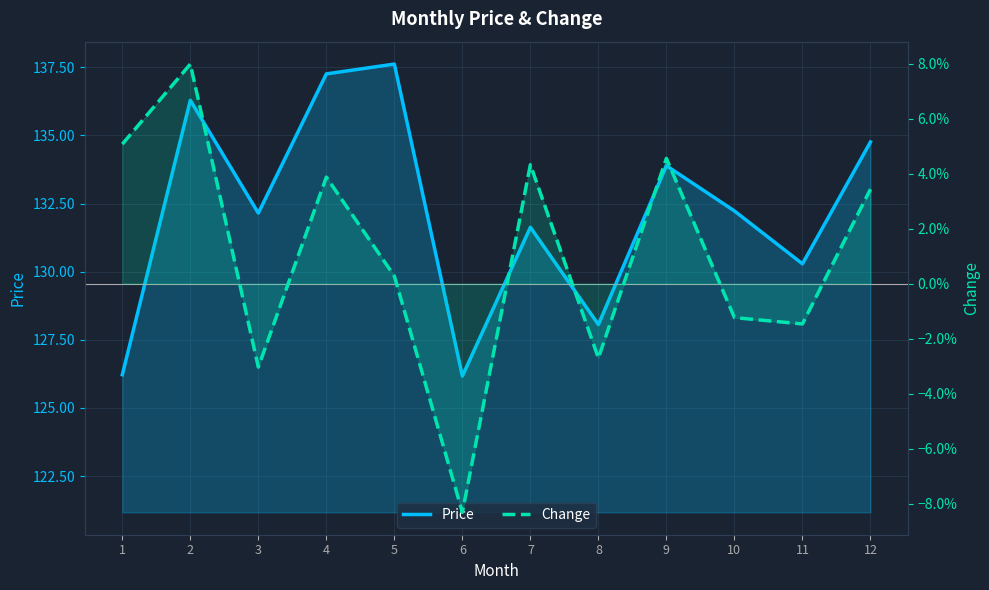

What is the minimum value for Price?

126.2